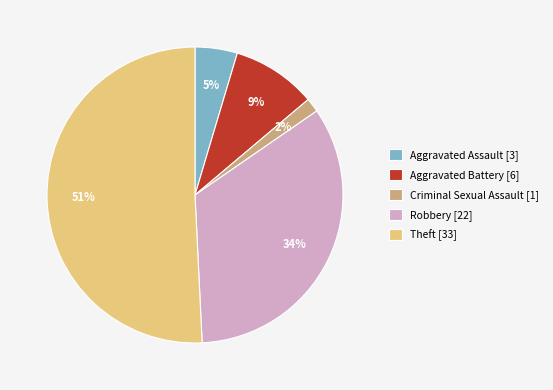

Which has a higher value, Theft [33] or Aggravated Assault [3]?

Theft [33]